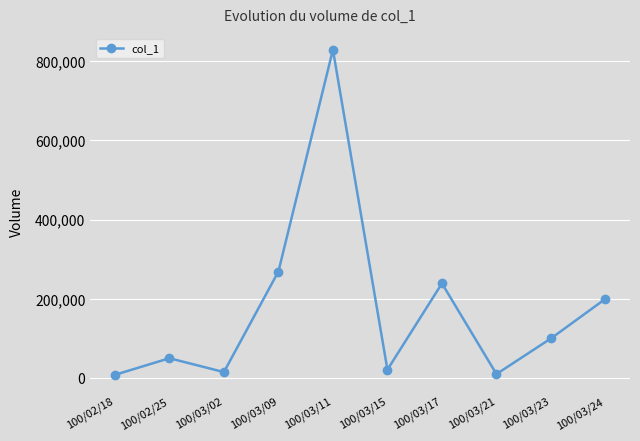

The chart shows a value of 365949 at 100/03/09. True or false?

False